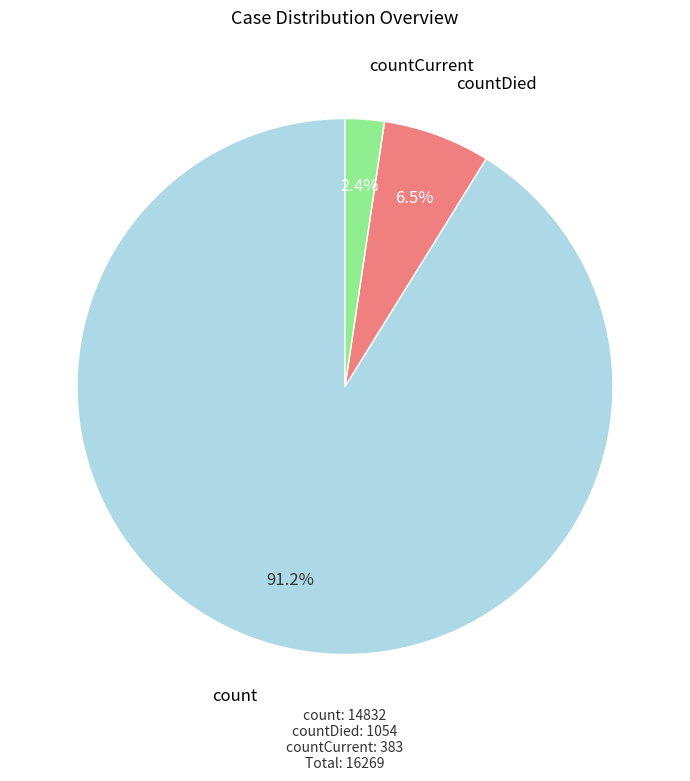

To the nearest percent, what portion does countCurrent represent?

2%